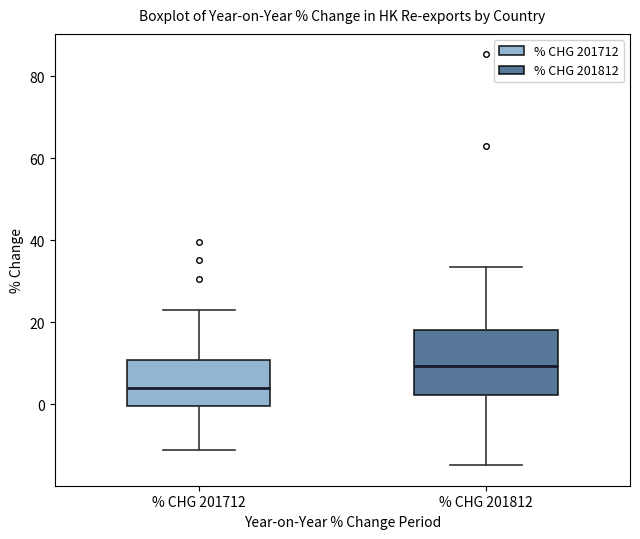

Comparing the boxes themselves (not the whiskers), which one is the tallest?

% CHG 201812